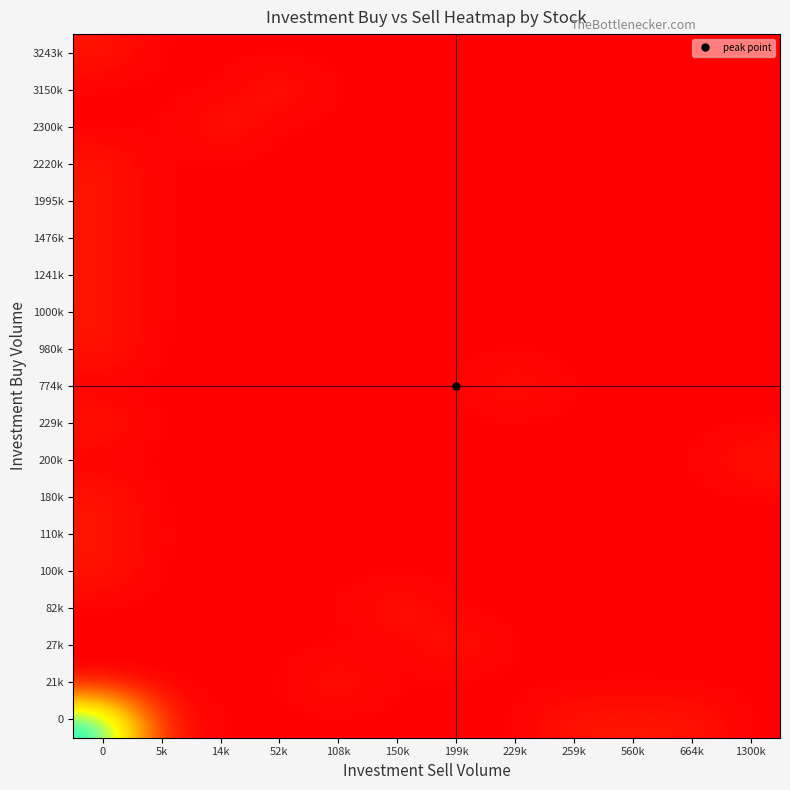

Reading left to right, what are all the values shown in this chart?

0: 0=18	5k=1	14k=0	52k=0	108k=0	150k=0	199k=0	229k=0	259k=1	560k=1	664k=1	1300k=0
21k: 0=0	5k=0	14k=0	52k=0	108k=1	150k=0	199k=0	229k=0	259k=0	560k=0	664k=0	1300k=0
27k: 0=0	5k=0	14k=0	52k=0	108k=0	150k=0	199k=1	229k=0	259k=0	560k=0	664k=0	1300k=0
82k: 0=0	5k=0	14k=0	52k=0	108k=0	150k=1	199k=0	229k=0	259k=0	560k=0	664k=0	1300k=0
100k: 0=1	5k=0	14k=0	52k=0	108k=0	150k=0	199k=0	229k=0	259k=0	560k=0	664k=0	1300k=0
110k: 0=1	5k=0	14k=0	52k=0	108k=0	150k=0	199k=0	229k=0	259k=0	560k=0	664k=0	1300k=0
180k: 0=1	5k=0	14k=0	52k=0	108k=0	150k=0	199k=0	229k=0	259k=0	560k=0	664k=0	1300k=0
200k: 0=0	5k=0	14k=0	52k=0	108k=0	150k=0	199k=0	229k=0	259k=0	560k=0	664k=0	1300k=1
229k: 0=1	5k=0	14k=0	52k=0	108k=0	150k=0	199k=0	229k=0	259k=0	560k=0	664k=0	1300k=0
774k: 0=0	5k=0	14k=0	52k=0	108k=0	150k=0	199k=0	229k=1	259k=0	560k=0	664k=0	1300k=0
980k: 0=1	5k=0	14k=0	52k=0	108k=0	150k=0	199k=0	229k=0	259k=0	560k=0	664k=0	1300k=0
1000k: 0=1	5k=0	14k=0	52k=0	108k=0	150k=0	199k=0	229k=0	259k=0	560k=0	664k=0	1300k=0
1241k: 0=1	5k=0	14k=0	52k=0	108k=0	150k=0	199k=0	229k=0	259k=0	560k=0	664k=0	1300k=0
1476k: 0=1	5k=0	14k=0	52k=0	108k=0	150k=0	199k=0	229k=0	259k=0	560k=0	664k=0	1300k=0
1995k: 0=1	5k=0	14k=0	52k=0	108k=0	150k=0	199k=0	229k=0	259k=0	560k=0	664k=0	1300k=0
2220k: 0=1	5k=0	14k=0	52k=0	108k=0	150k=0	199k=0	229k=0	259k=0	560k=0	664k=0	1300k=0
2300k: 0=0	5k=0	14k=1	52k=0	108k=0	150k=0	199k=0	229k=0	259k=0	560k=0	664k=0	1300k=0
3150k: 0=0	5k=0	14k=0	52k=1	108k=0	150k=0	199k=0	229k=0	259k=0	560k=0	664k=0	1300k=0
3243k: 0=1	5k=0	14k=0	52k=0	108k=0	150k=0	199k=0	229k=0	259k=0	560k=0	664k=0	1300k=0